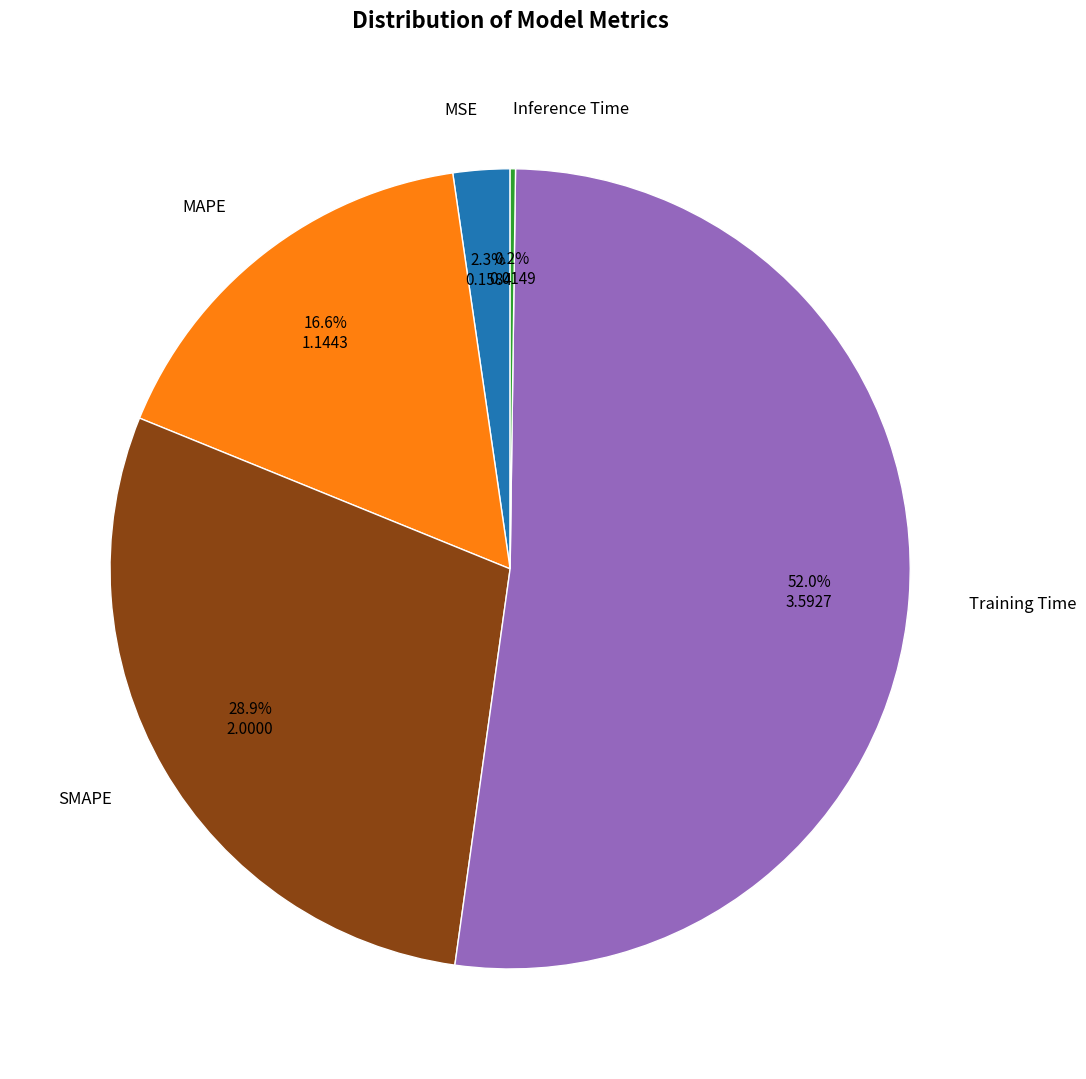

Which slice is the largest?

Training Time